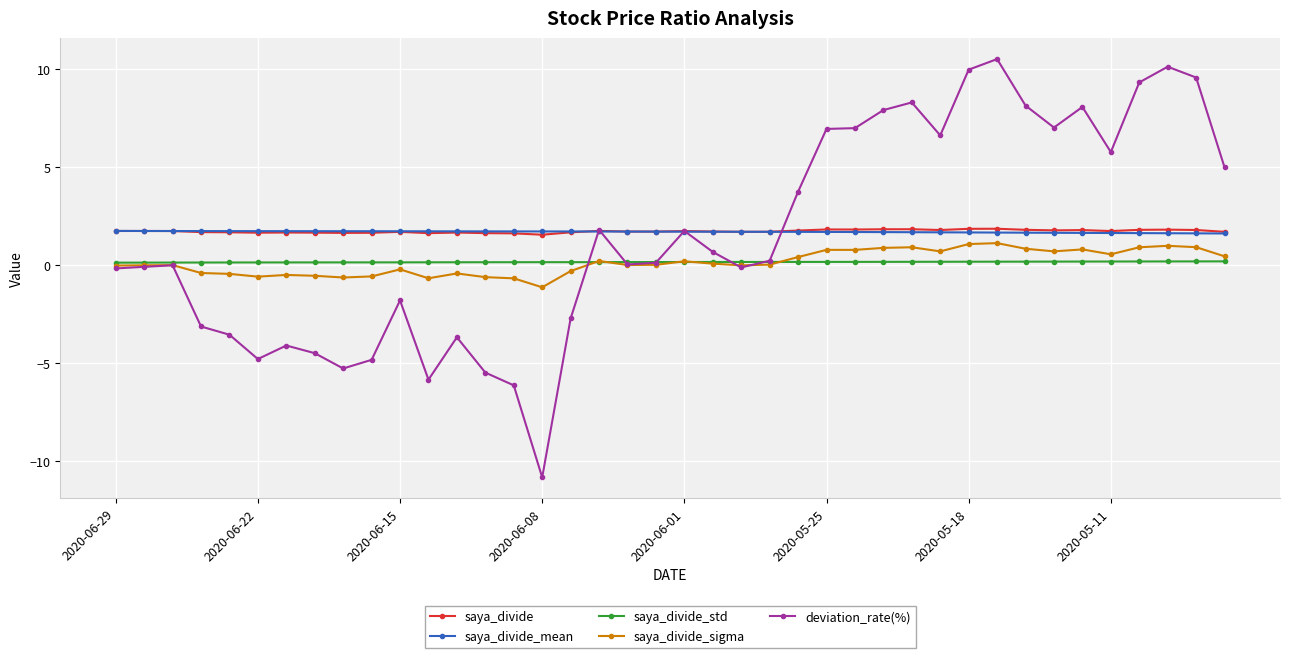

What is the average value of the deviation_rate(%) series?

1.5